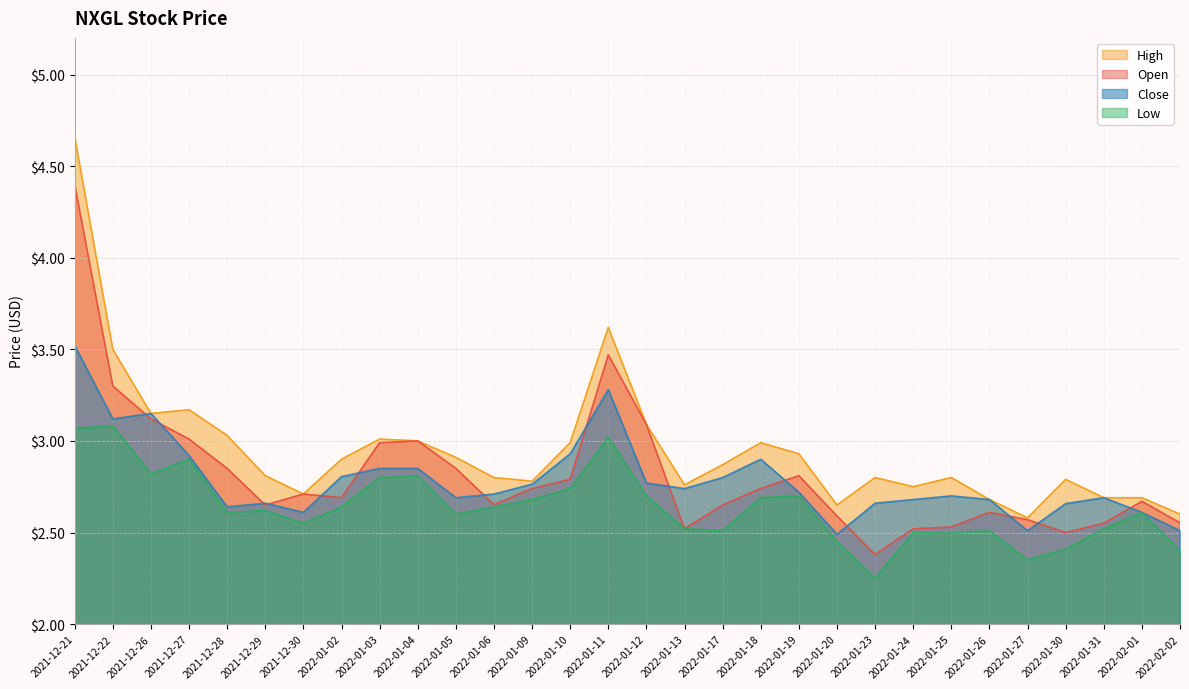

Rank the series by their maximum value, from lowest to highest.

Low, Close, Open, High